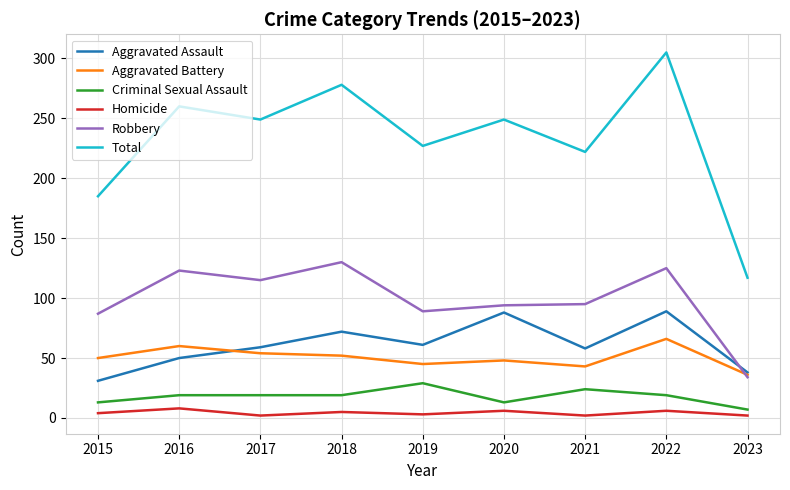

How many values in the Criminal Sexual Assault series are below 19?

3